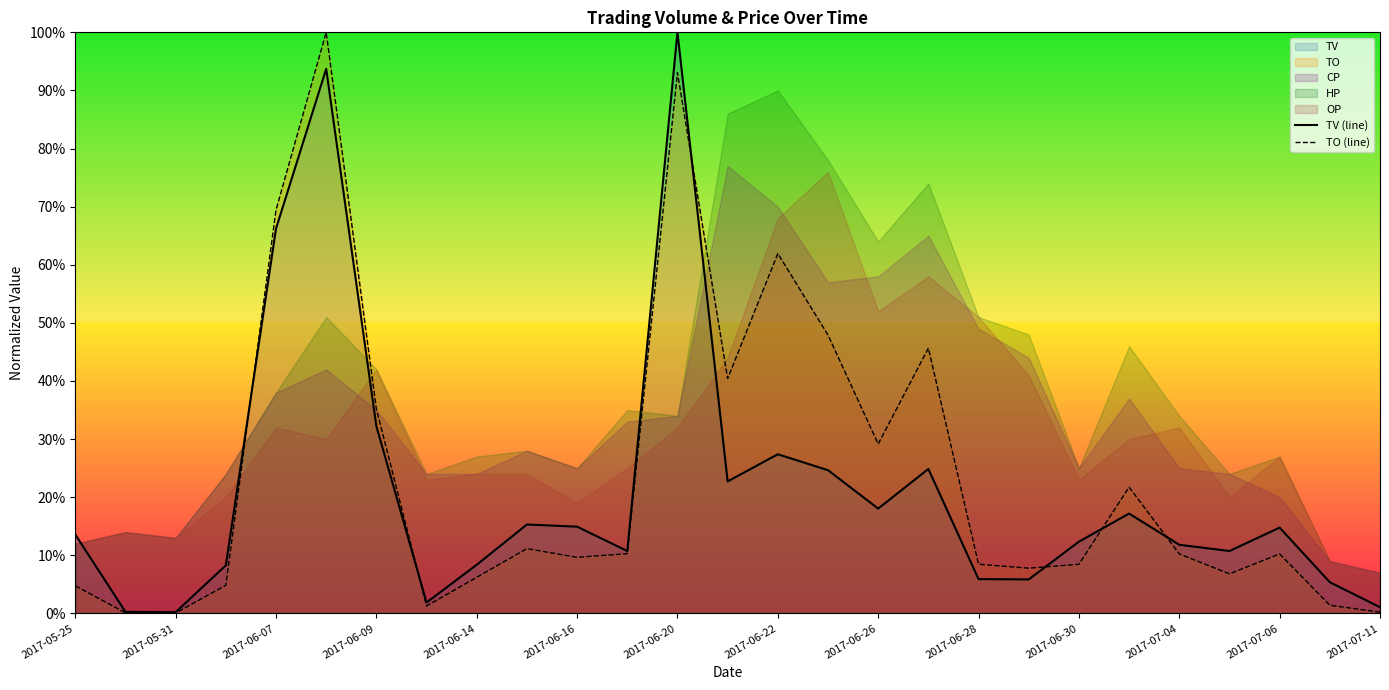

What is the sum of all TV (line) values?

5.7